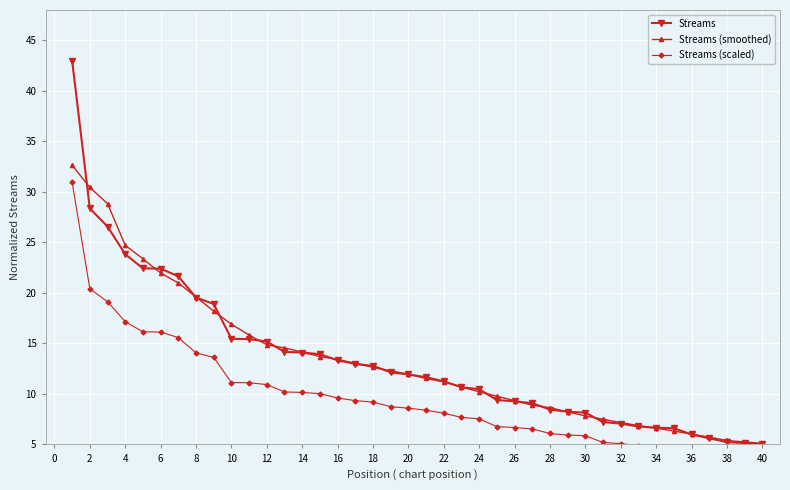

What is the greatest value displayed?

43.0